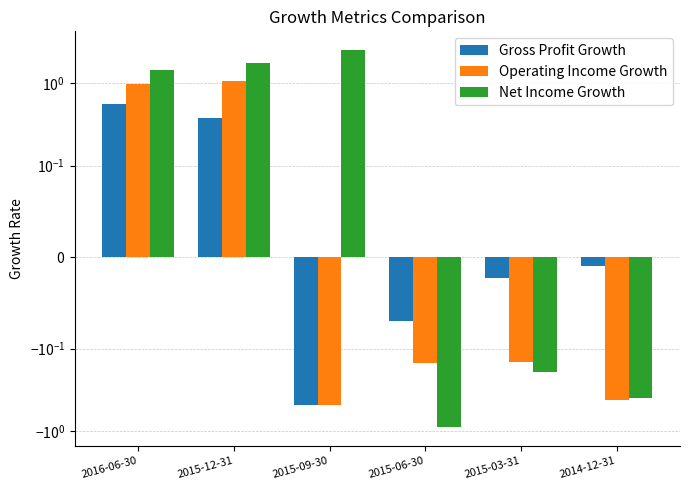

What is the sum of all Operating Income Growth values?

0.8